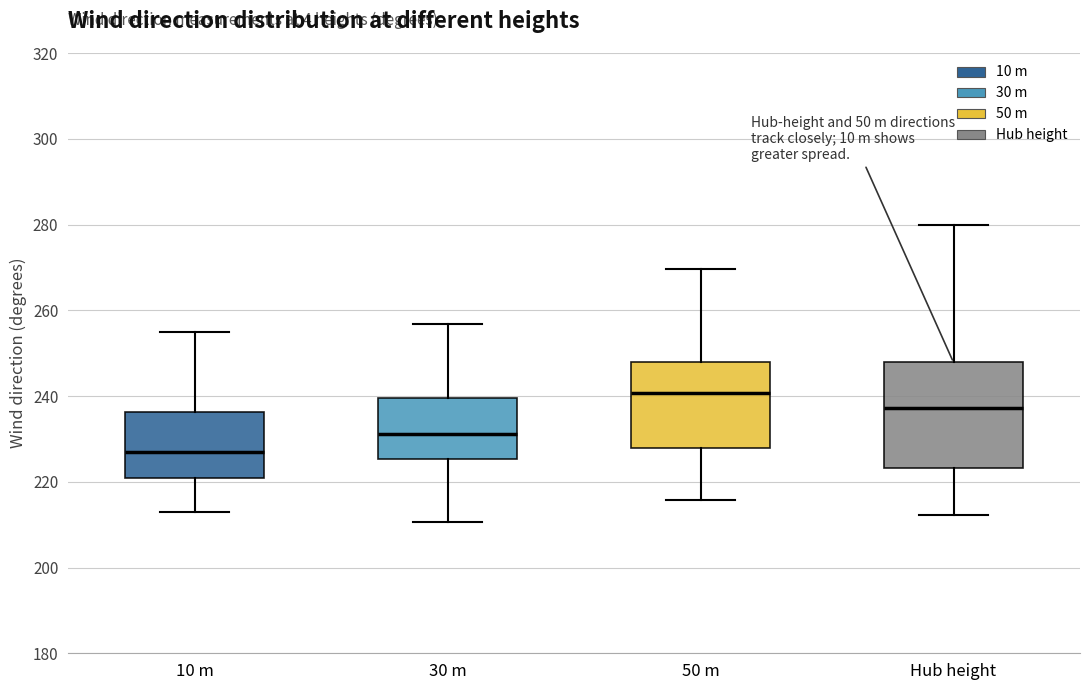

Reading left to right, transcribe this box plot: for each box, give where its median line is, the range the box spans, and where its two whiskers end, as read against the y-axis. The values are not printed on the chart, so give them approximately, as read against the axis.

10 m: median 226, box 220 to 236, whiskers 214 to 254
30 m: median 232, box 226 to 240, whiskers 210 to 256
50 m: median 240, box 228 to 248, whiskers 216 to 270
Hub height: median 238, box 224 to 248, whiskers 212 to 280